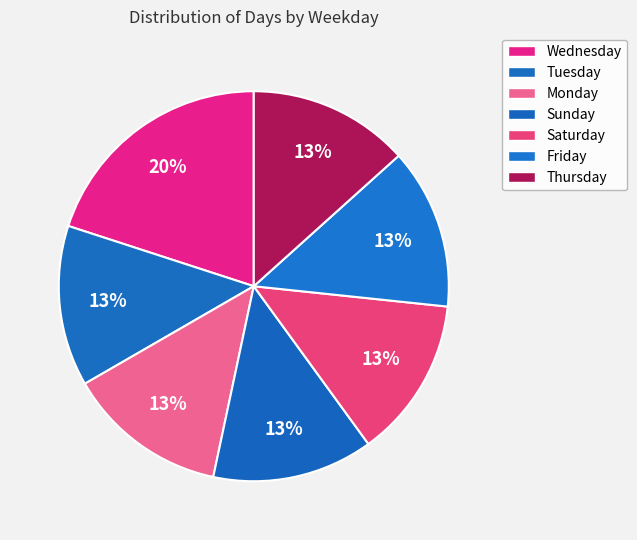

How many segments does this pie chart have?

7